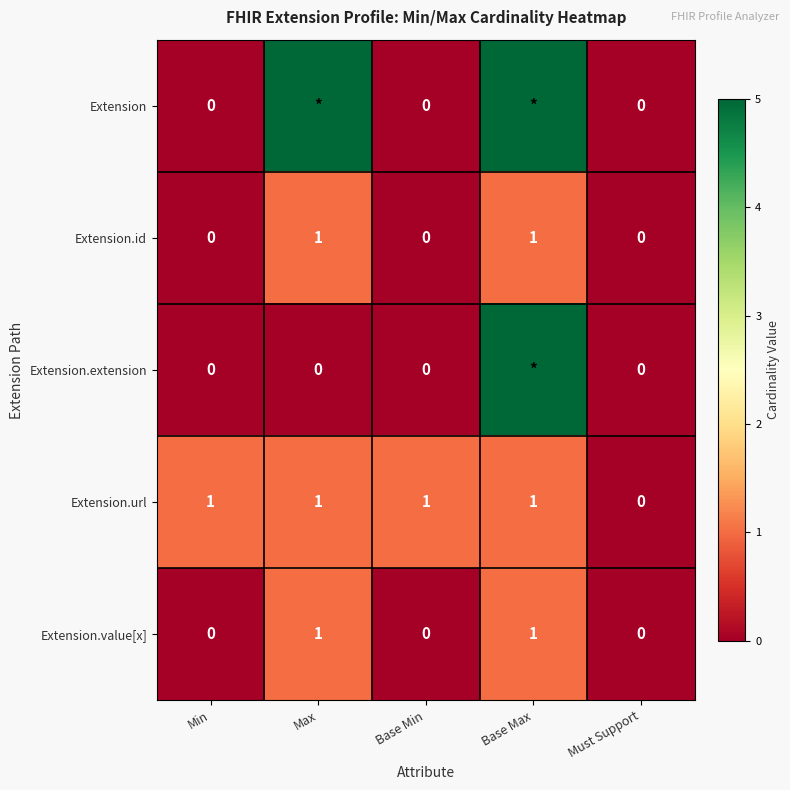

How many positive values does the Extension.value[x] series have?

2